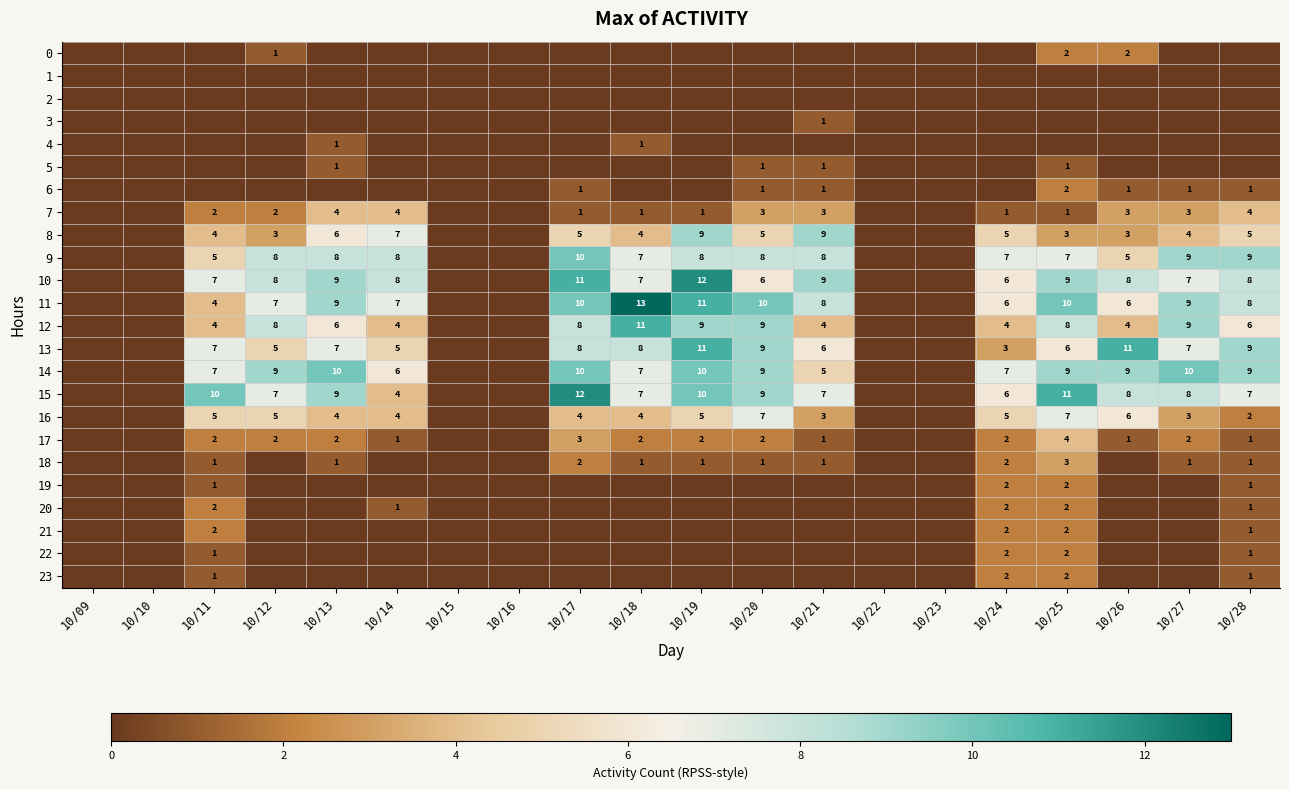

The value of 15 at 10/20 is 9. True or false?

True